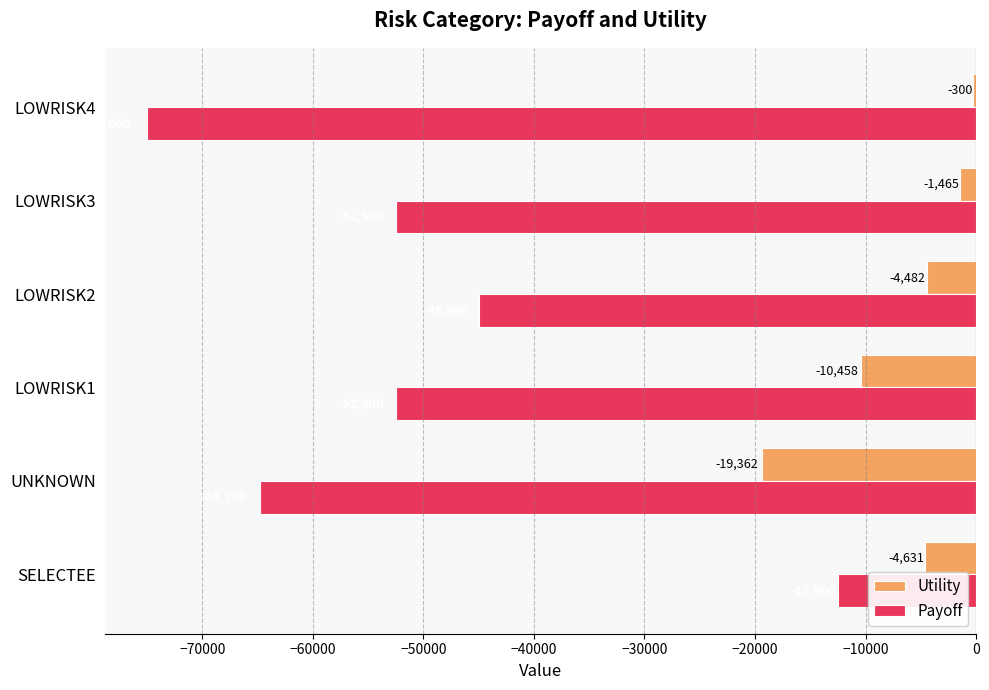

Where is Utility nearest to the value -9831?

LOWRISK1